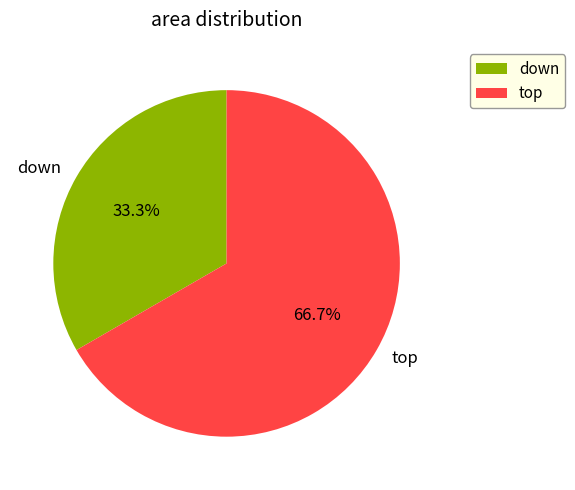

To the nearest percent, what is the average slice percentage?

50%